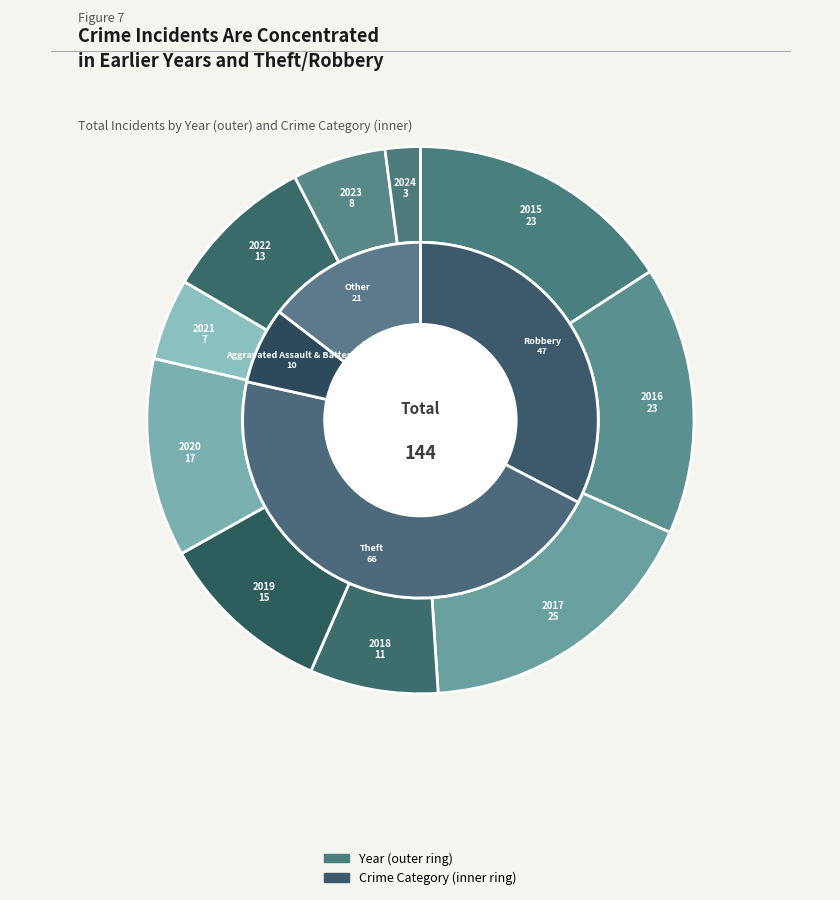

What is the change in value from 2019 to 2022?

-2